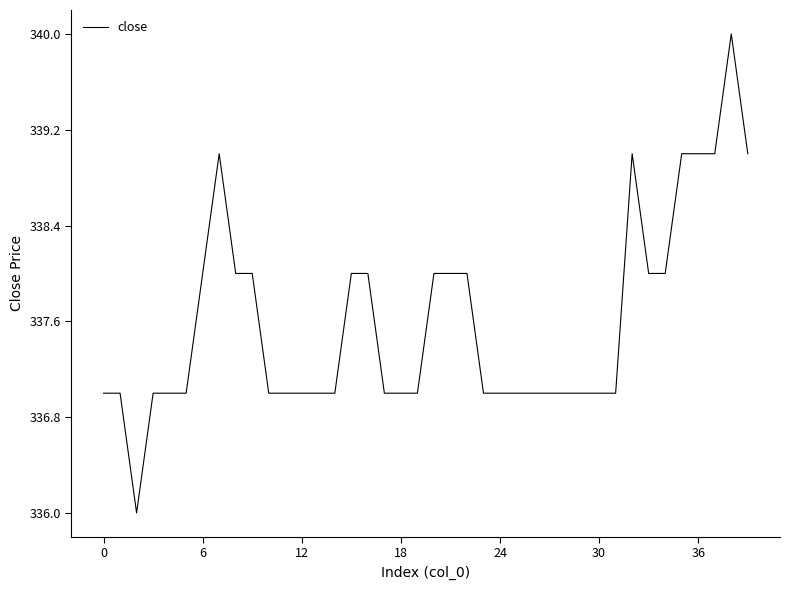

What is the greatest value displayed?

340